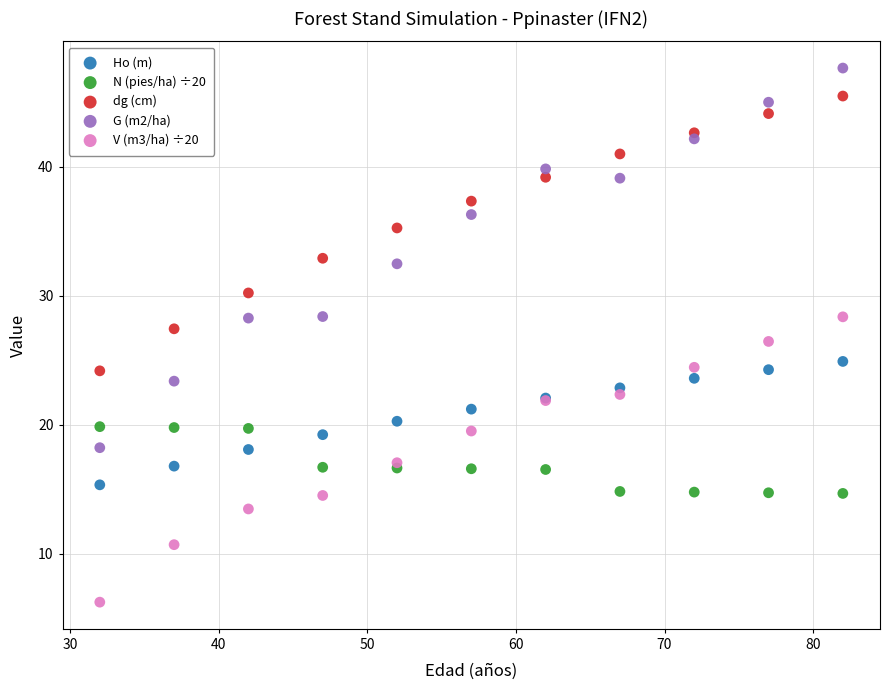

Which series reaches the minimum Y coordinate?

V (m3/ha) ÷20